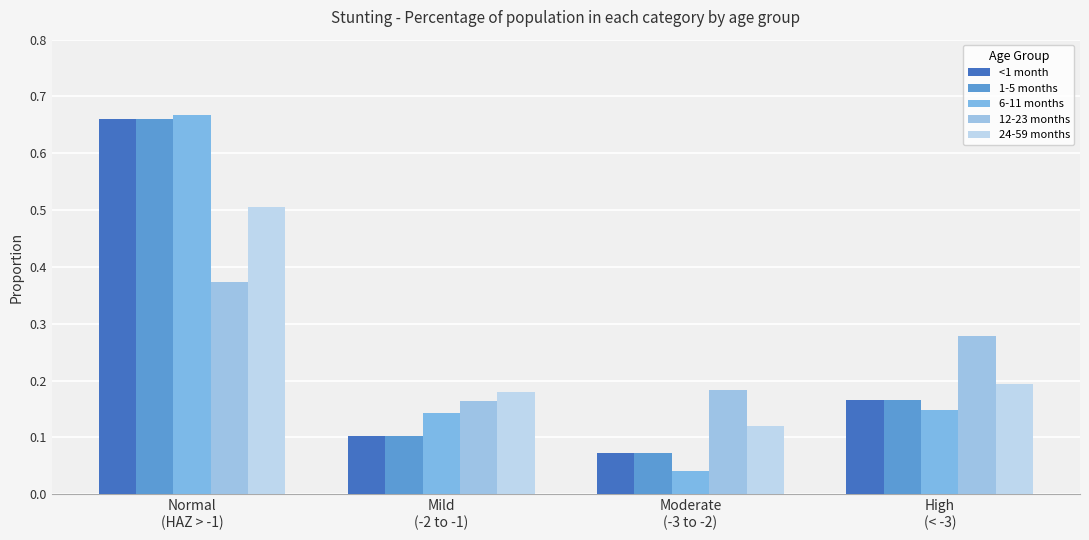

Which category has the highest value in the 24-59 months series?

Normal
(HAZ > -1)